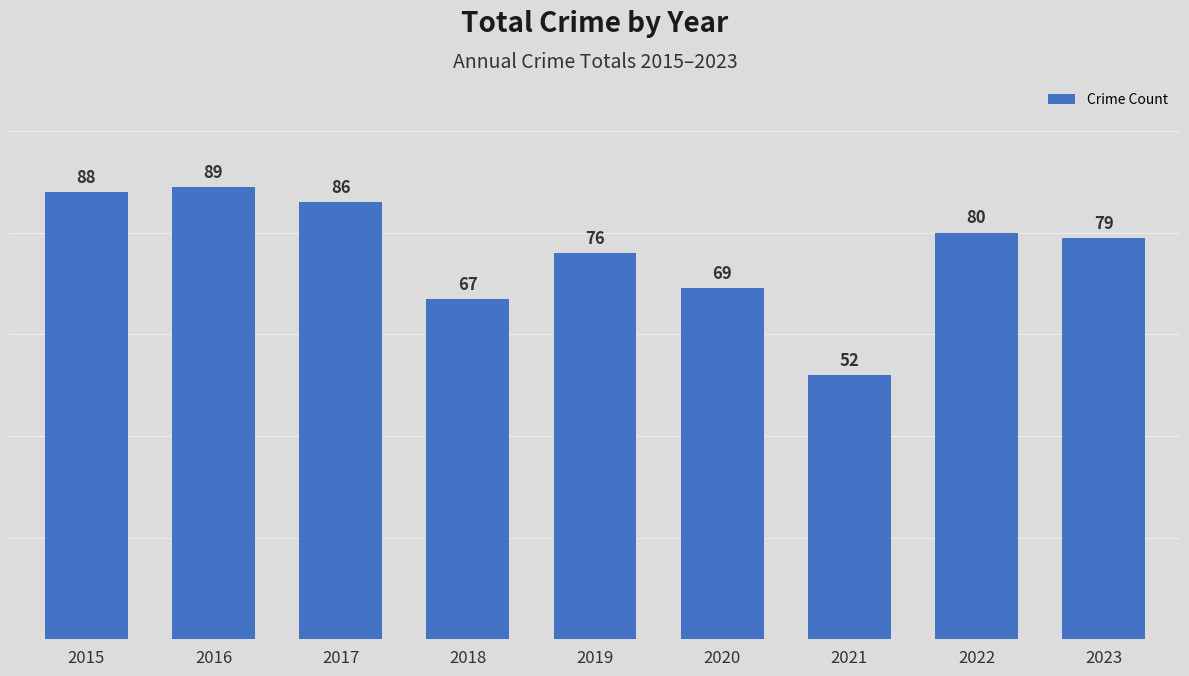

Reading left to right, what are all the values shown in this chart?

2015=88	2016=89	2017=86	2018=67	2019=76	2020=69	2021=52	2022=80	2023=79